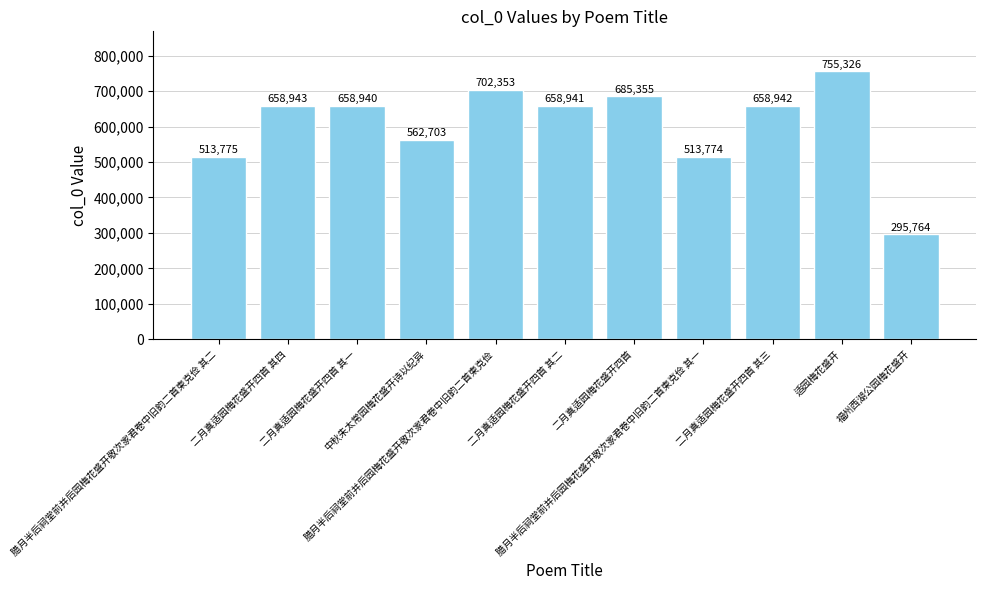

At which label does the data first exceed 658941?

二月真适园梅花盛开四首 其四